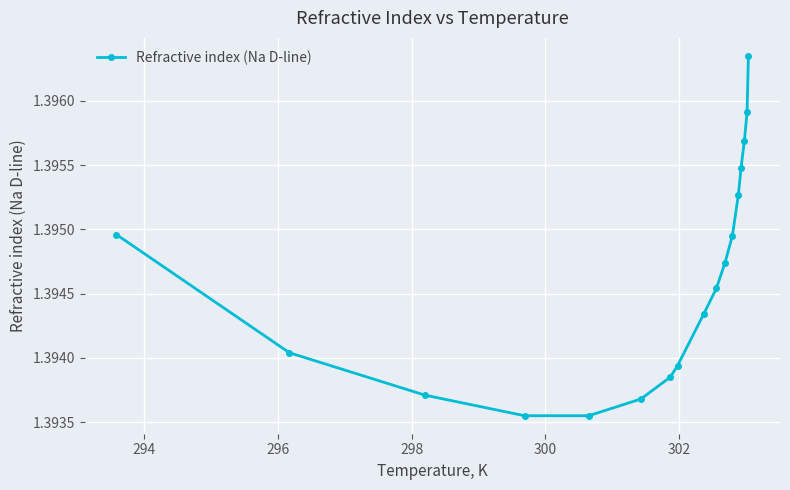

What is the sum of all values?

23.7